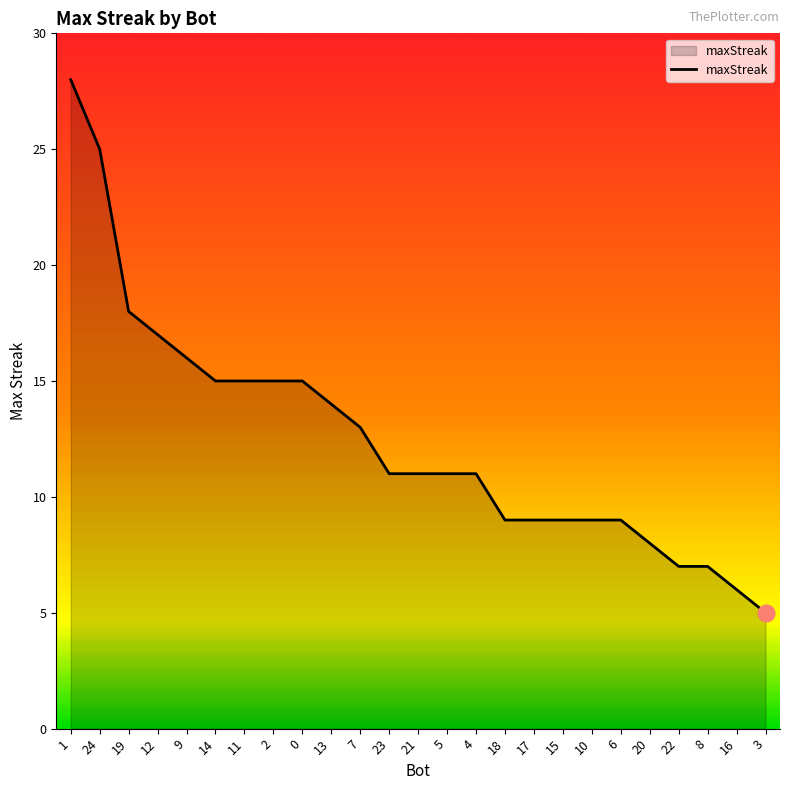

What is the approximate value at 0?

15